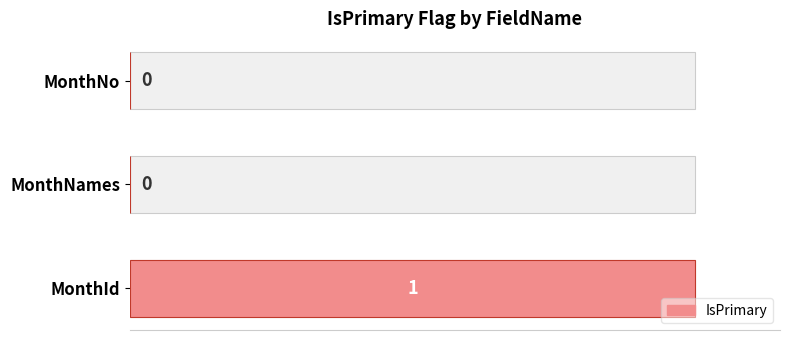

How many bars are there in total?

3